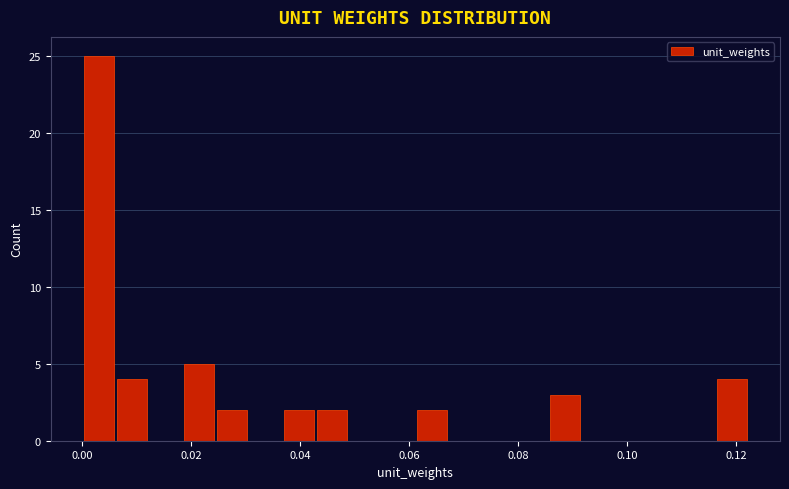

Read against the x-axis, roughly where is the centre of the tallest bar?

0.004